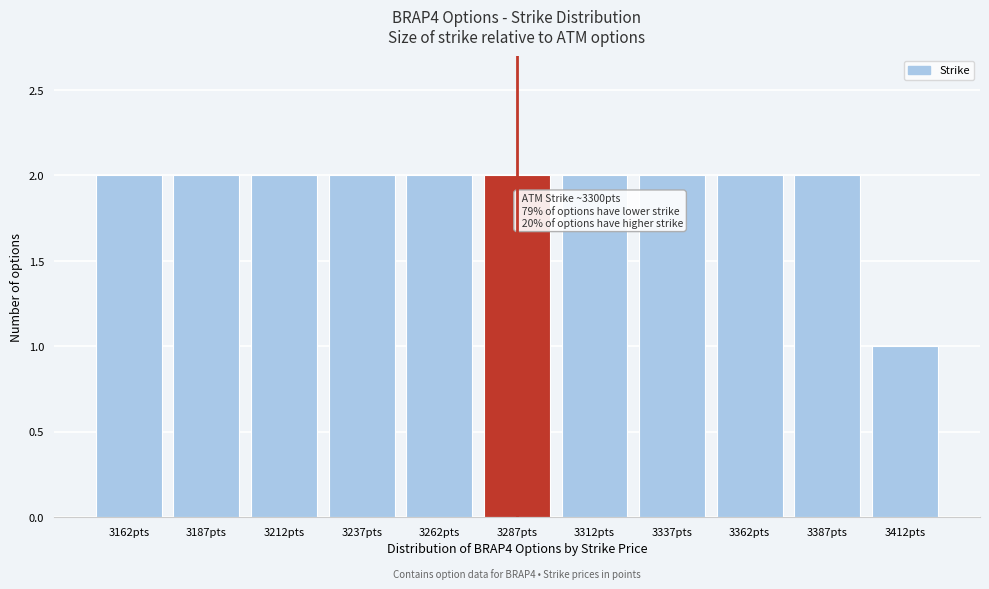

Reading left to right, list all the values displayed in this chart.

3162pts=2	3187pts=2	3212pts=2	3237pts=2	3262pts=2	3287pts=2	3312pts=2	3337pts=2	3362pts=2	3387pts=2	3412pts=1